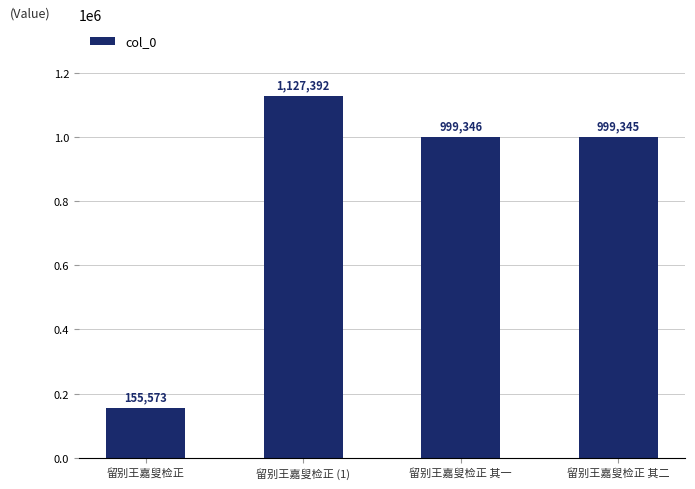

How many data points does each series have?

4